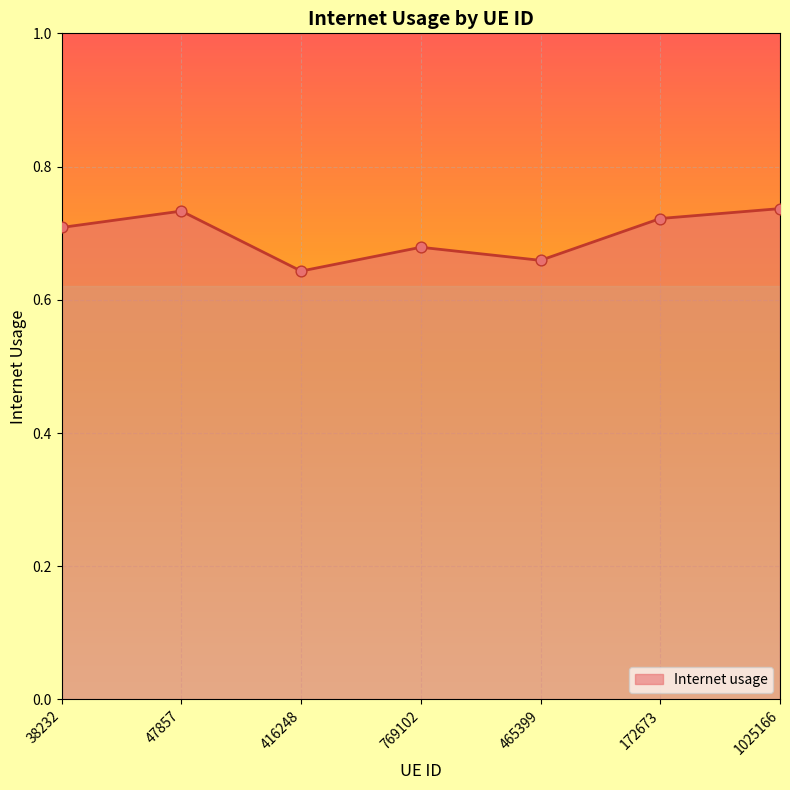

Which has a higher value, 47857 or 38232?

47857